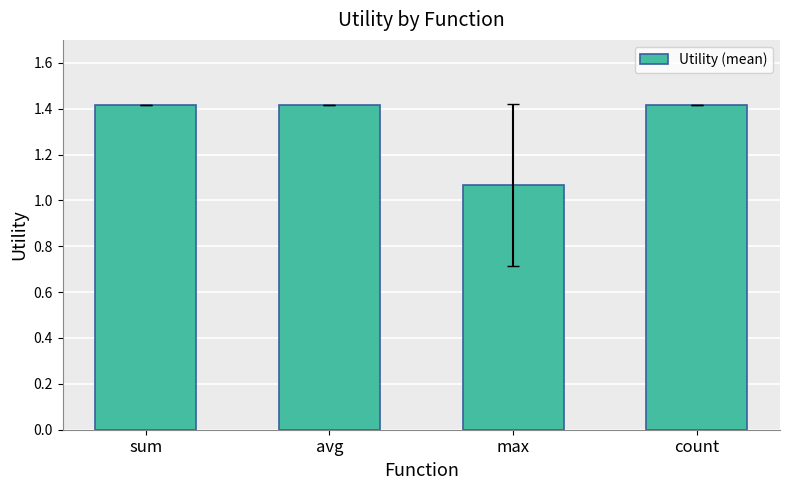

What is the sum of all values?

5.3